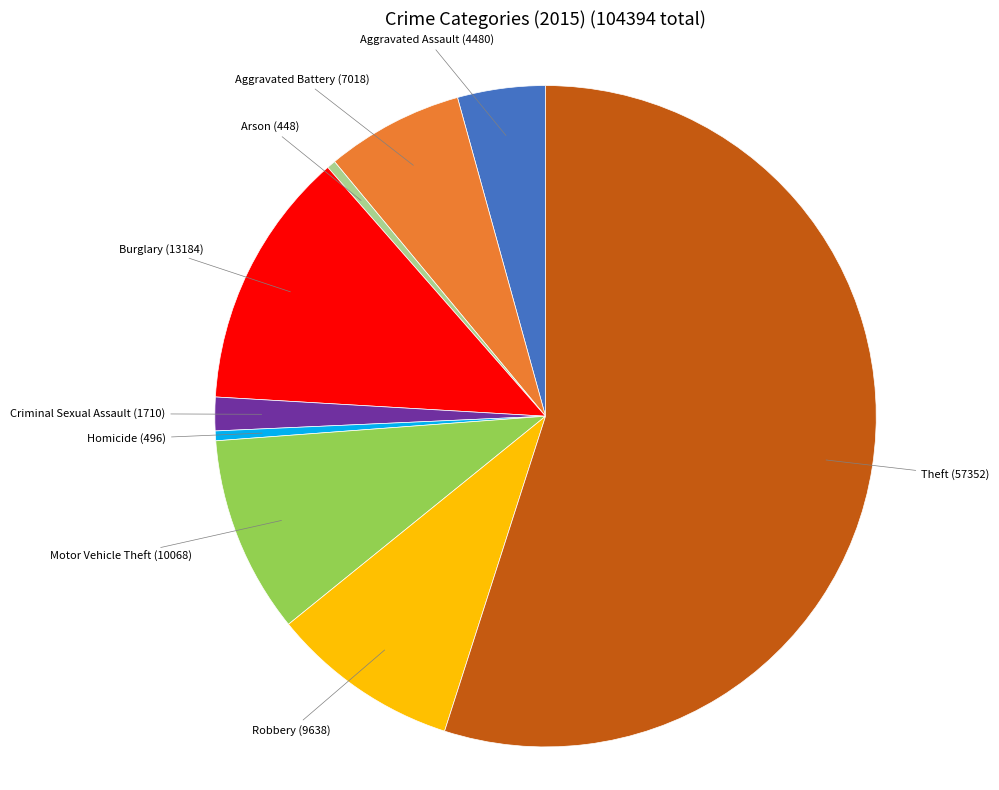

Does any single category account for the majority?

Yes